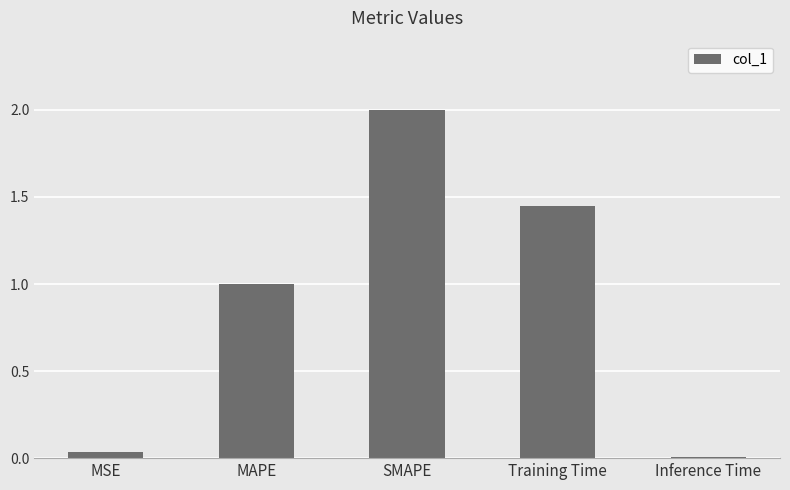

How many bars are there in total?

5